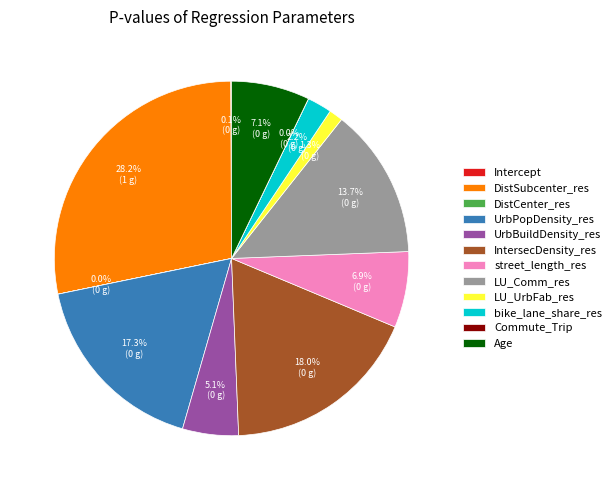

To the nearest percent, what is the difference between the largest and smallest slice percentages?

28%